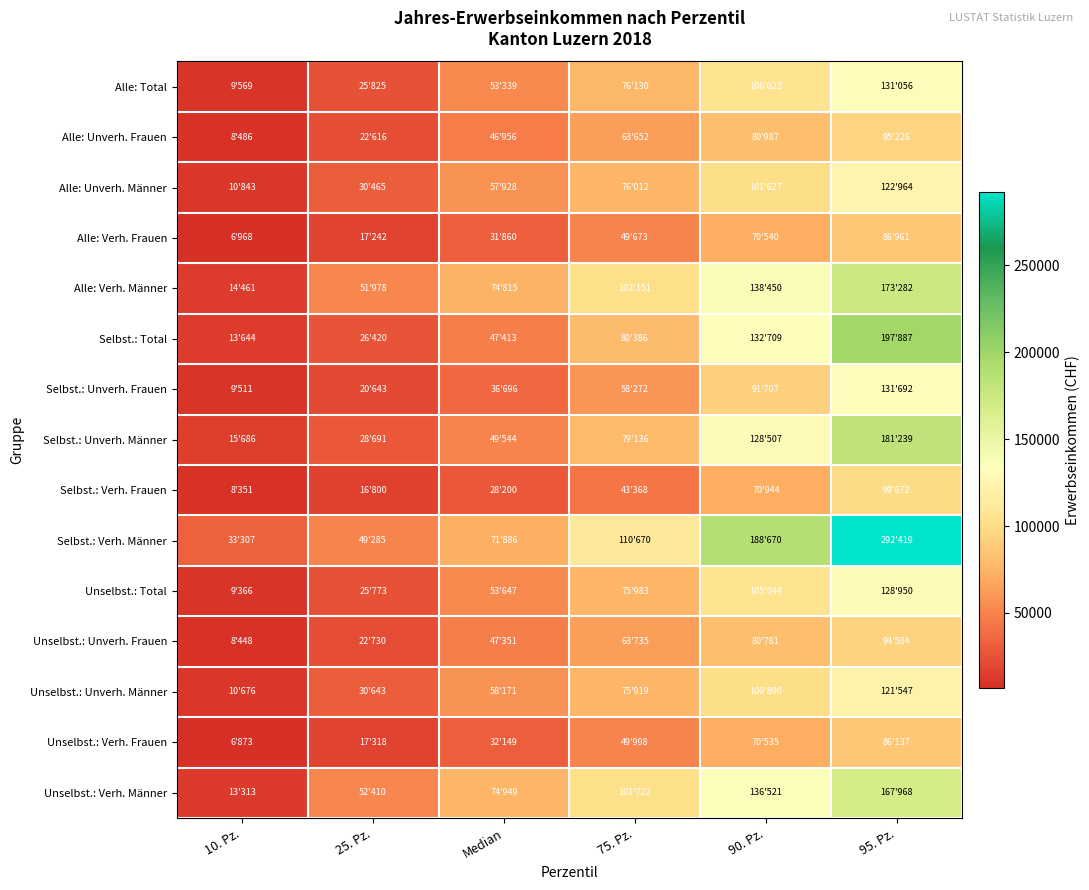

List the series in order of their peak value, lowest first.

Unselbst.: Verh. Frauen, Alle: Verh. Frauen, Unselbst.: Unverh. Frauen, Alle: Unverh. Frauen, Selbst.: Verh. Frauen, Unselbst.: Unverh. Männer, Alle: Unverh. Männer, Unselbst.: Total, Alle: Total, Selbst.: Unverh. Frauen, Unselbst.: Verh. Männer, Alle: Verh. Männer, Selbst.: Unverh. Männer, Selbst.: Total, Selbst.: Verh. Männer